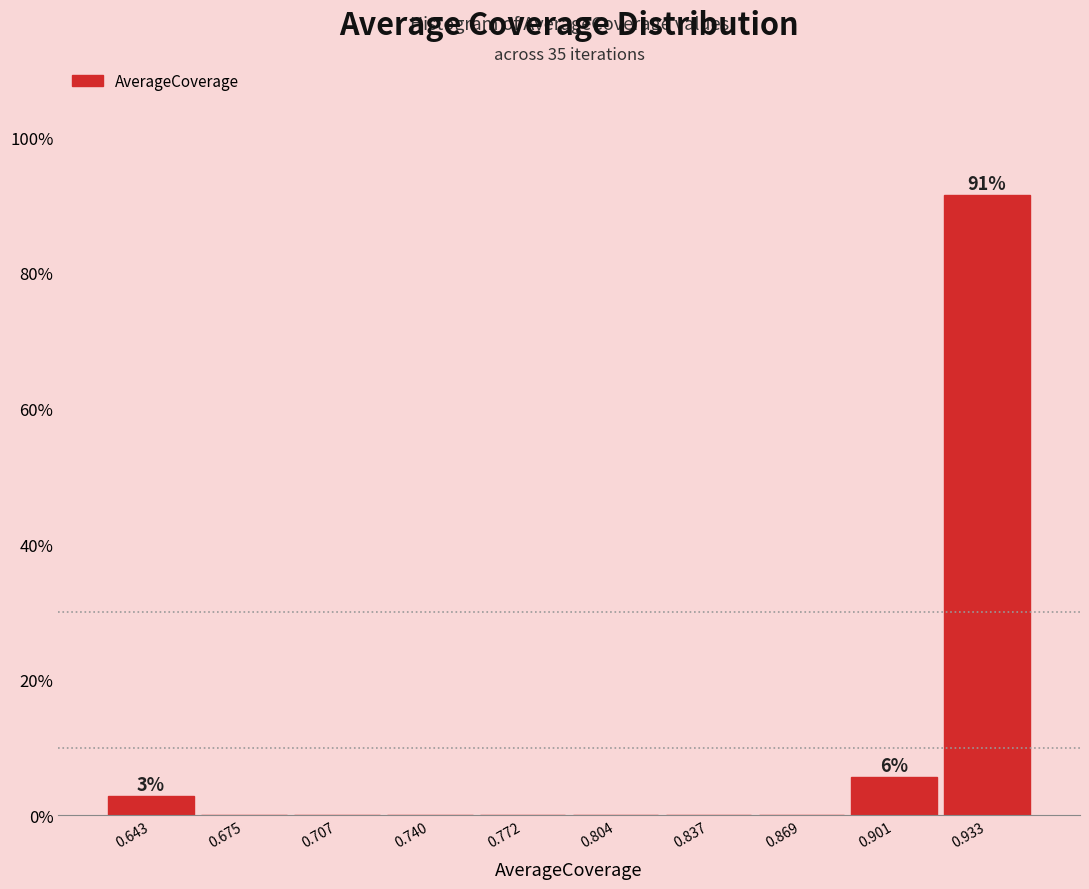

Which range on the x-axis has the tallest bar?

0.915 to 0.950